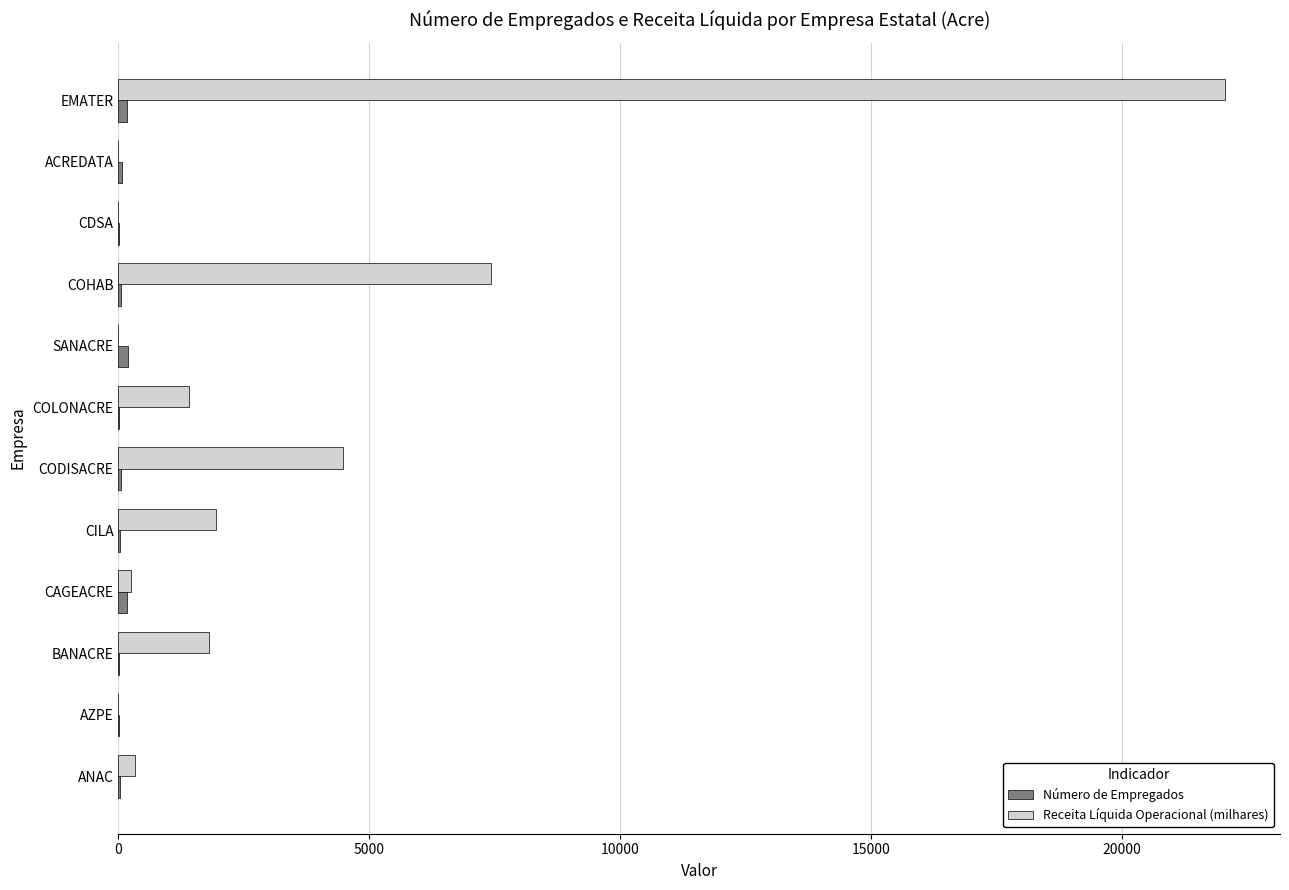

What is the greatest value displayed?

22039.6